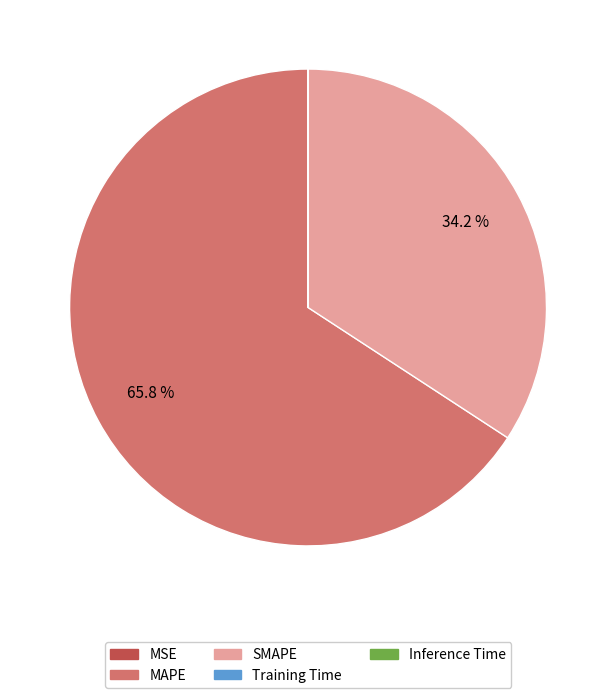

What portion of the pie excludes SMAPE?

65.8%